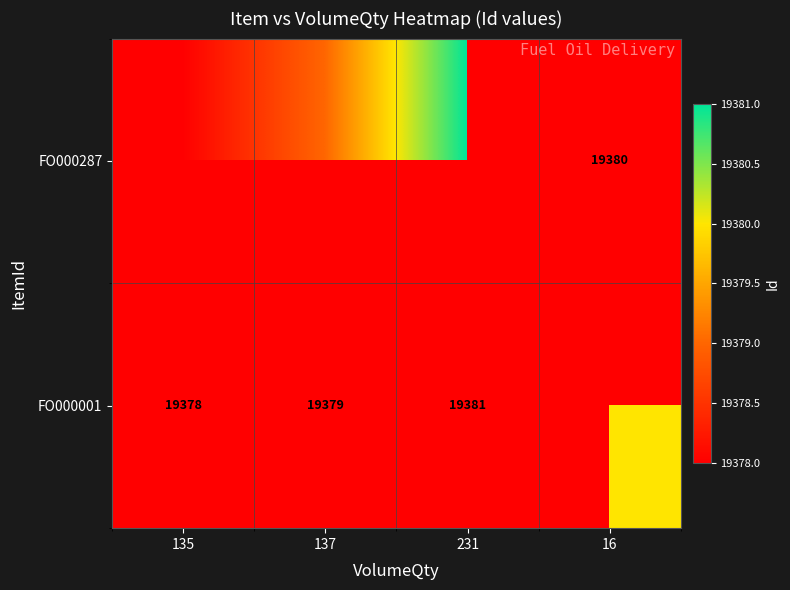

Is the value of FO000287 at 16 greater than the value of FO000001 at 231?

No